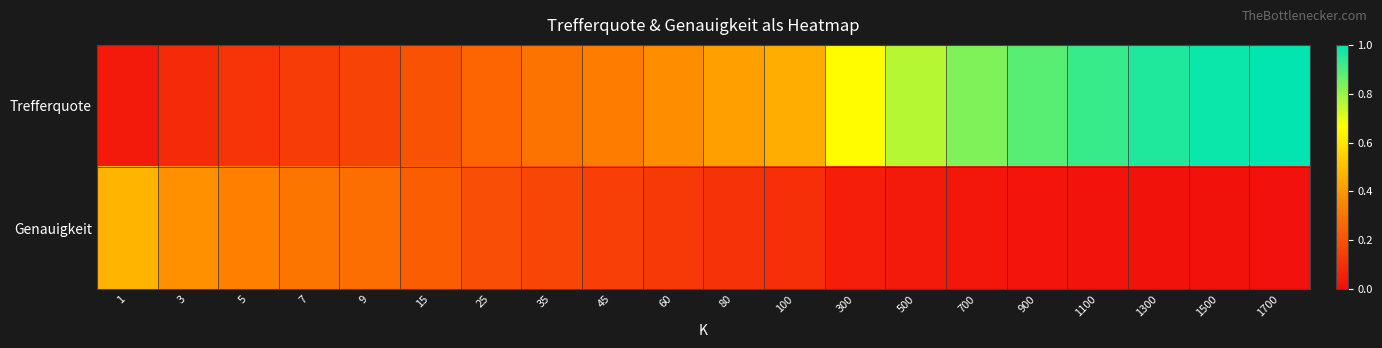

Rank the series by their average value, from lowest to highest.

Genauigkeit, Trefferquote